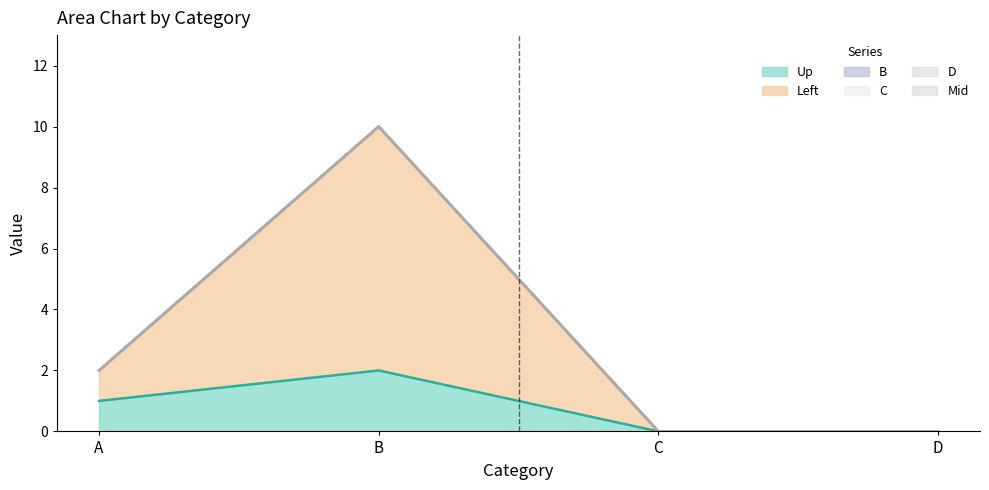

How many distinct data groups are displayed?

6